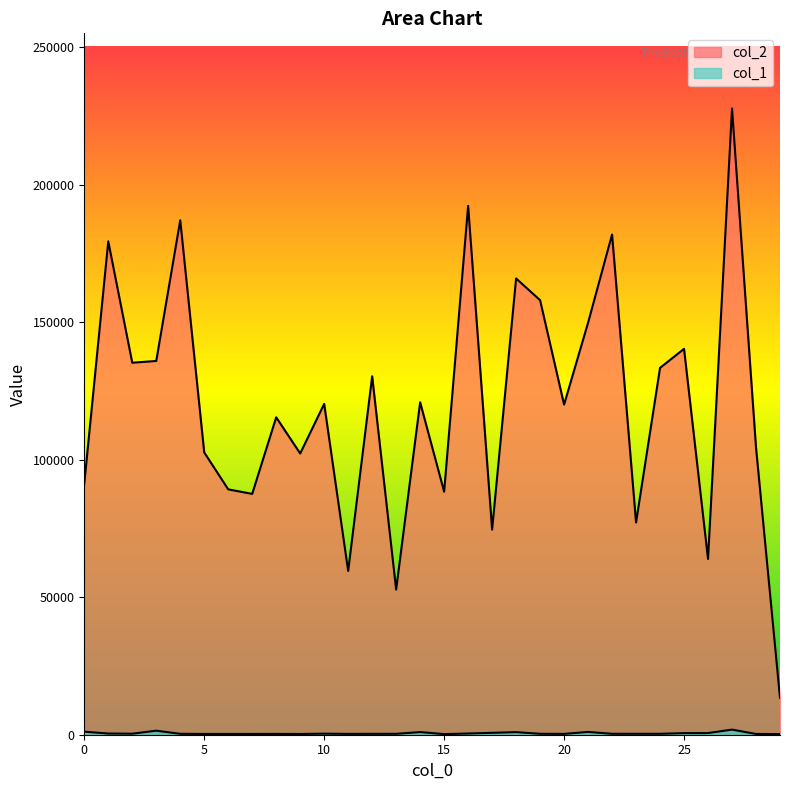

What is the difference between the col_2 values at 9 and 2?

33005